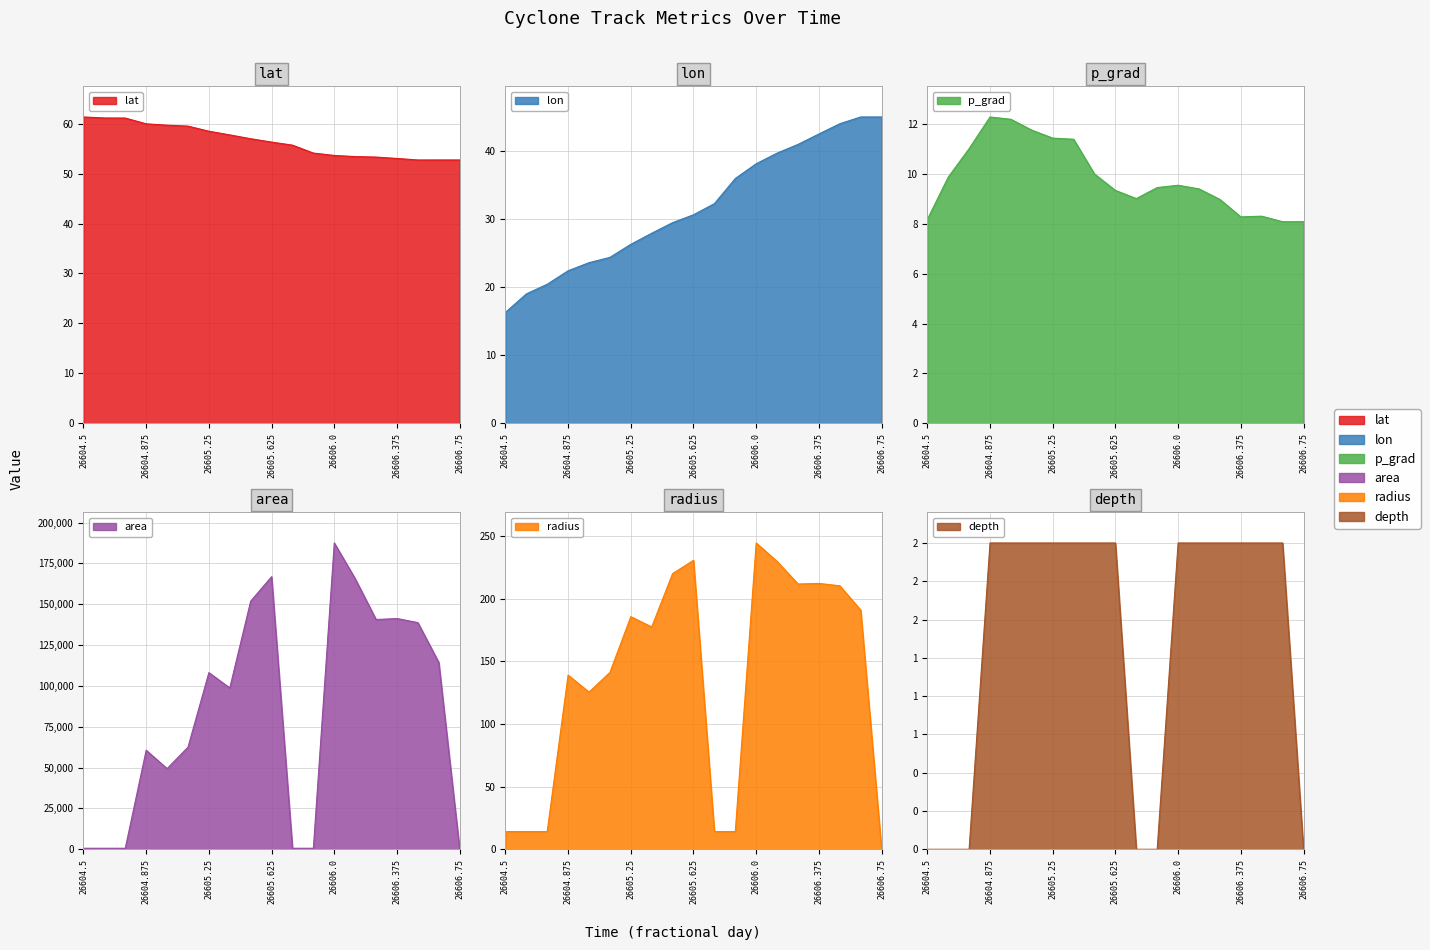

Which has a higher value, 26606.125 or 26605.875?

26605.875